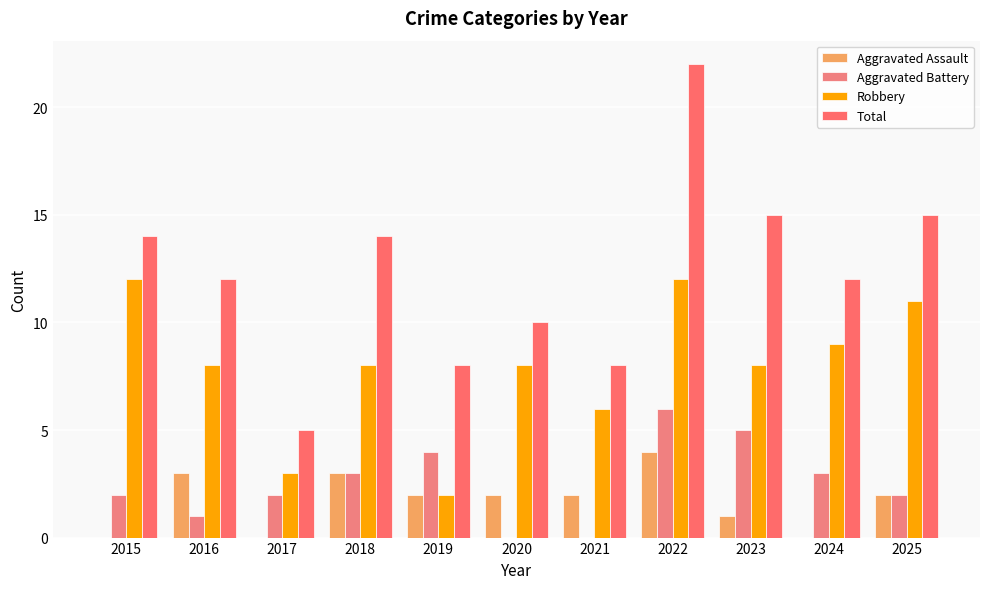

What is the approximate value of Aggravated Assault at 2023?

1